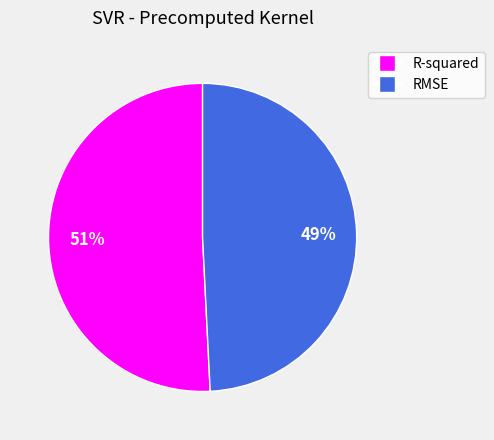

True or false: R-squared accounts for 58% of the total.

False